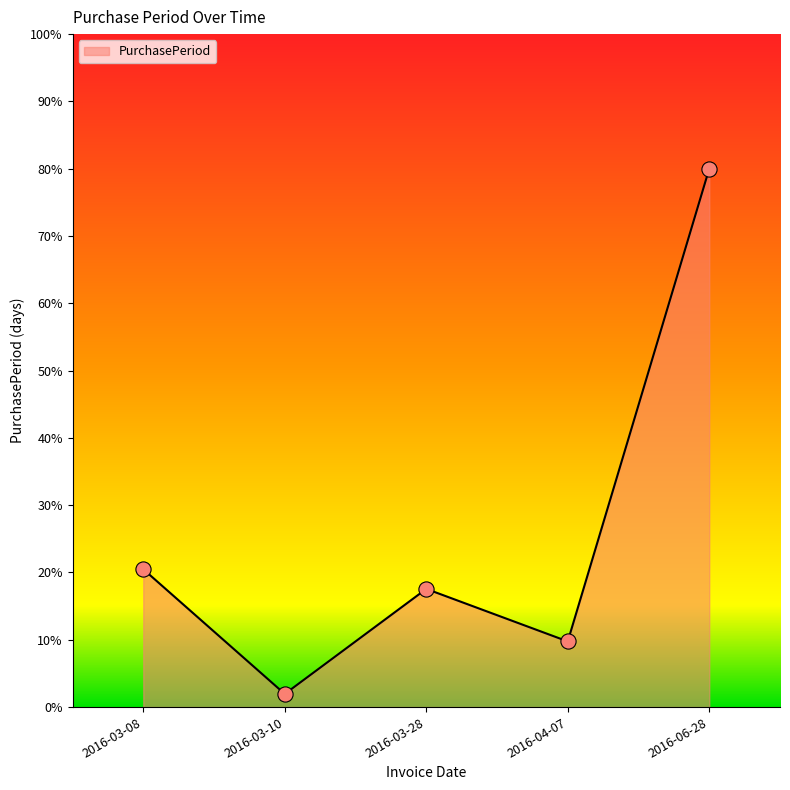

Between 2016-06-28 and 2016-04-07, which is larger?

2016-06-28